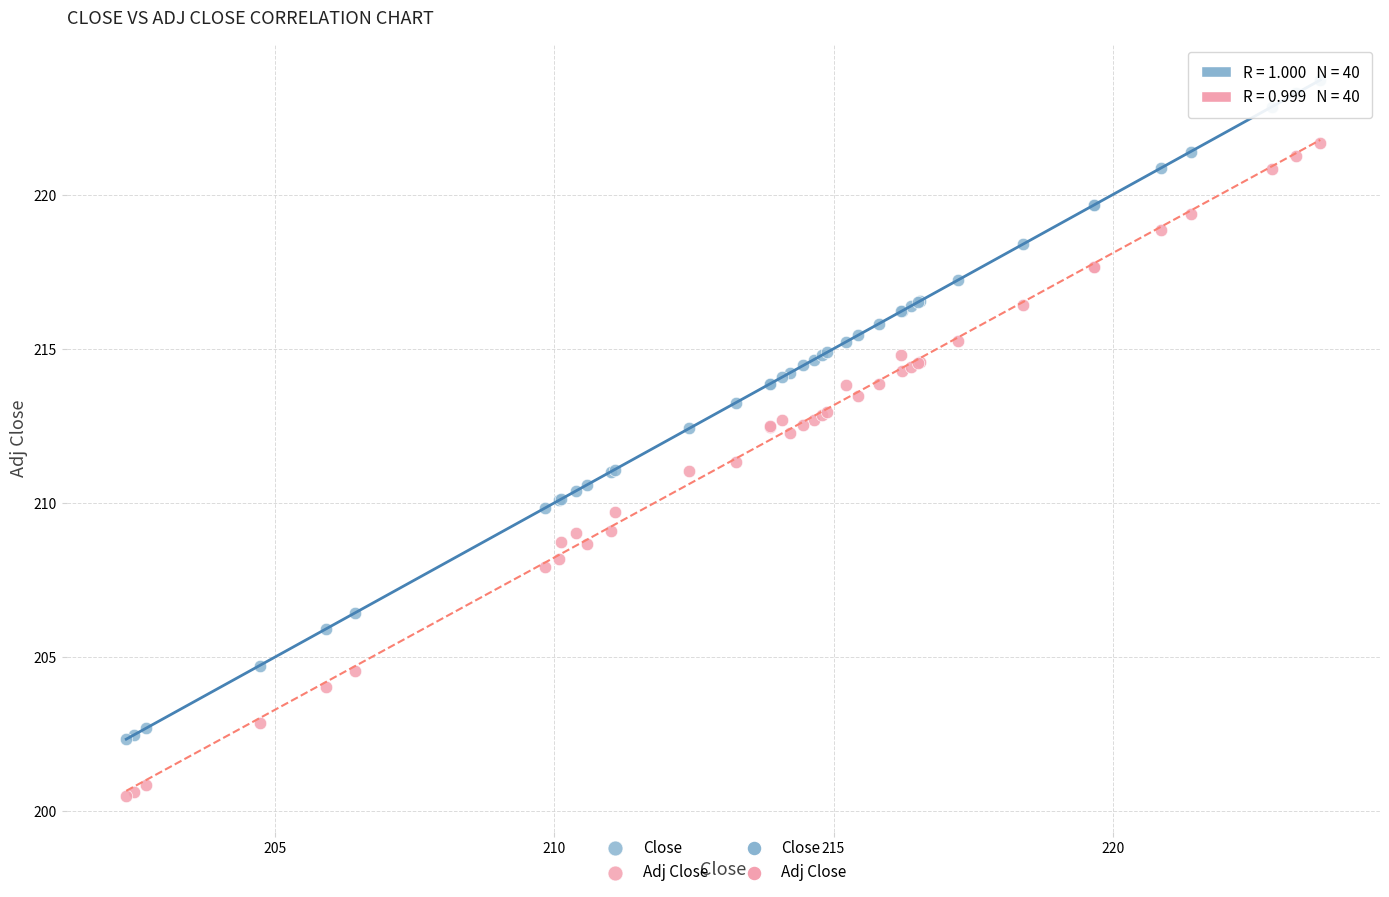

Which series contains the highest Y value?

Close